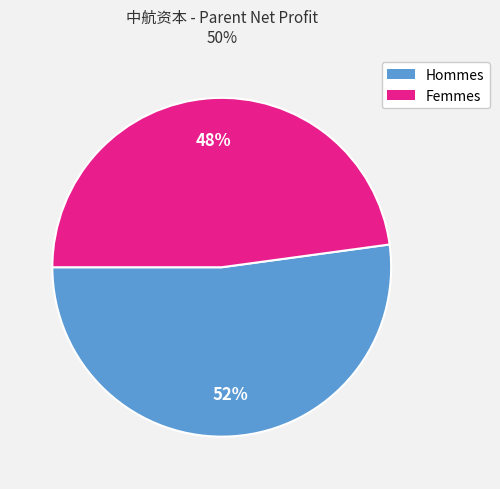

To the nearest percent, what is the difference between the largest and smallest slice percentages?

4%